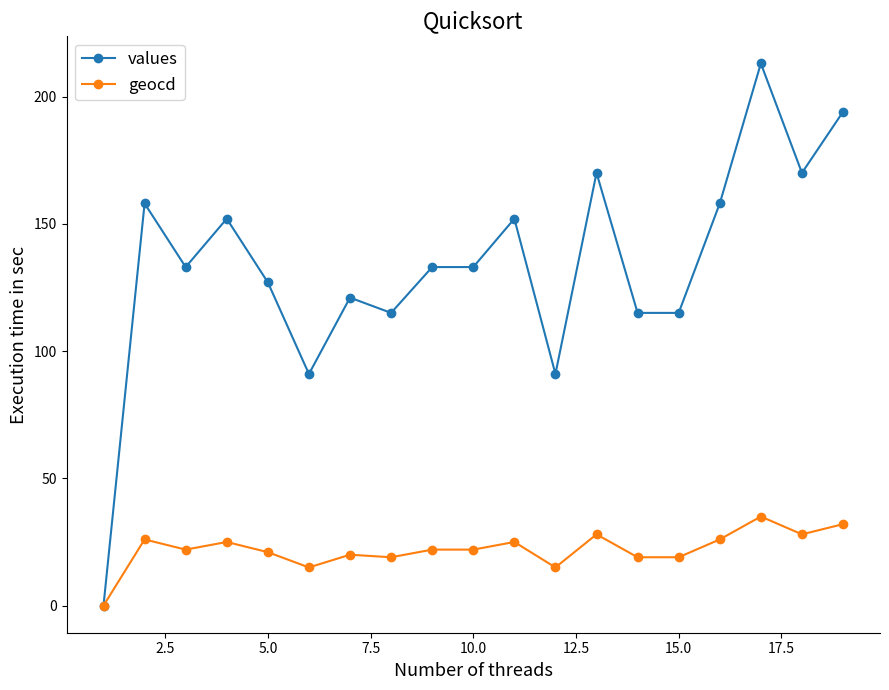

Rank the series by their maximum value, from highest to lowest.

values, geocd